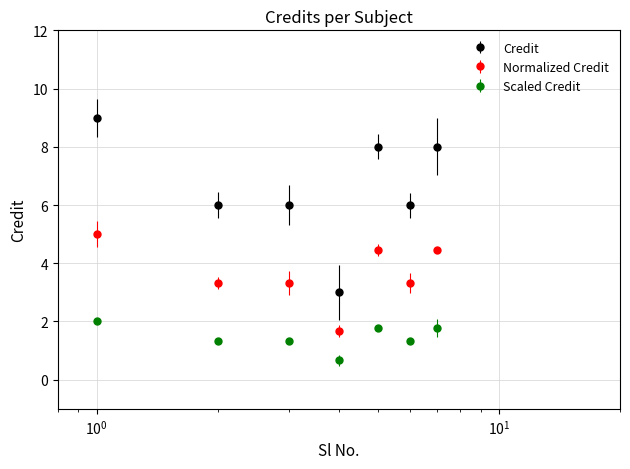

Reading right to left, transcribe all the data shown in this chart.

Credit: 8.0	6.0	8.0	3.0	6.0	6.0	9.0
Normalized Credit: 4.4	3.3	4.4	1.7	3.3	3.3	5.0
Scaled Credit: 1.8	1.3	1.8	0.7	1.3	1.3	2.0